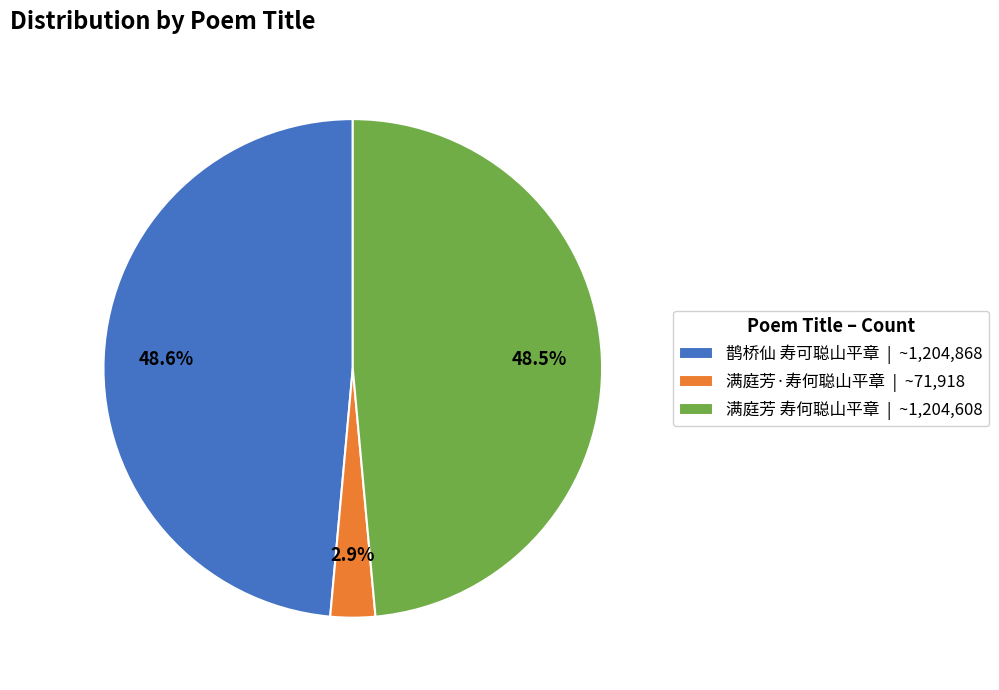

What percentage is the 鹊桥仙 寿可聪山平章 slice, to the nearest percent?

49%